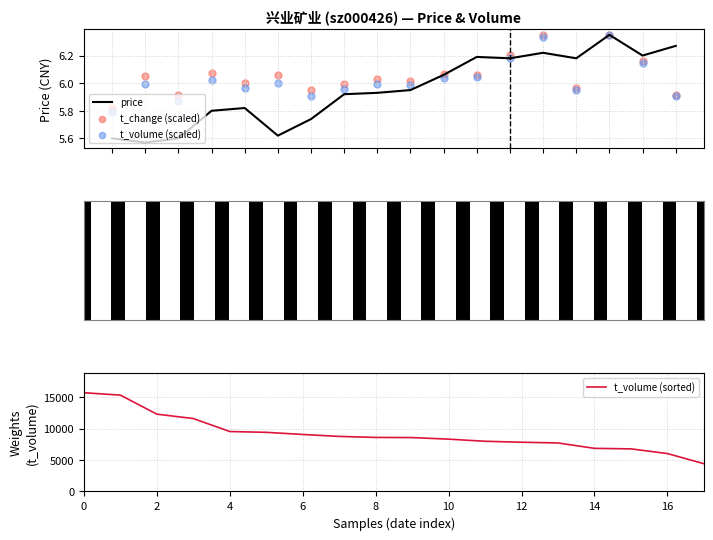

Which series has the widest spread of Y values?

t_volume (sorted)